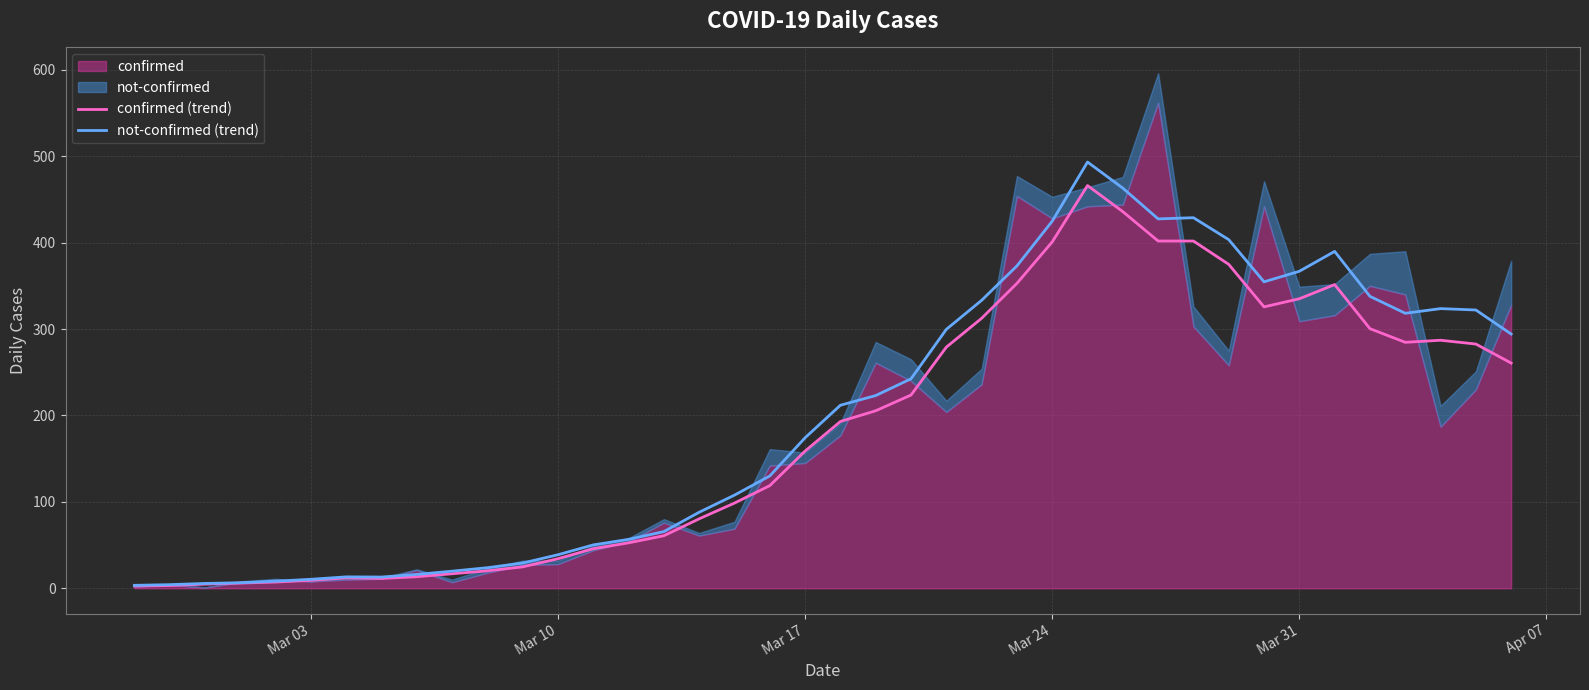

True or false: confirmed (trend) and not-confirmed (trend) intersect in this chart.

False